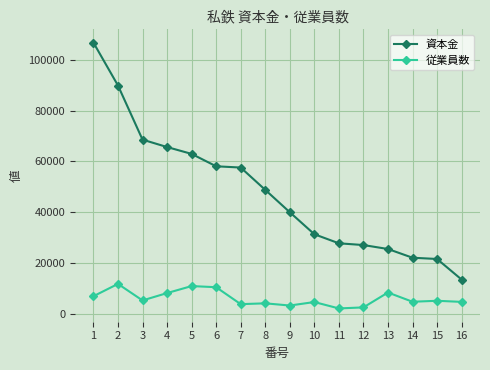

Where does the 従業員数 series first go above 5239?

1